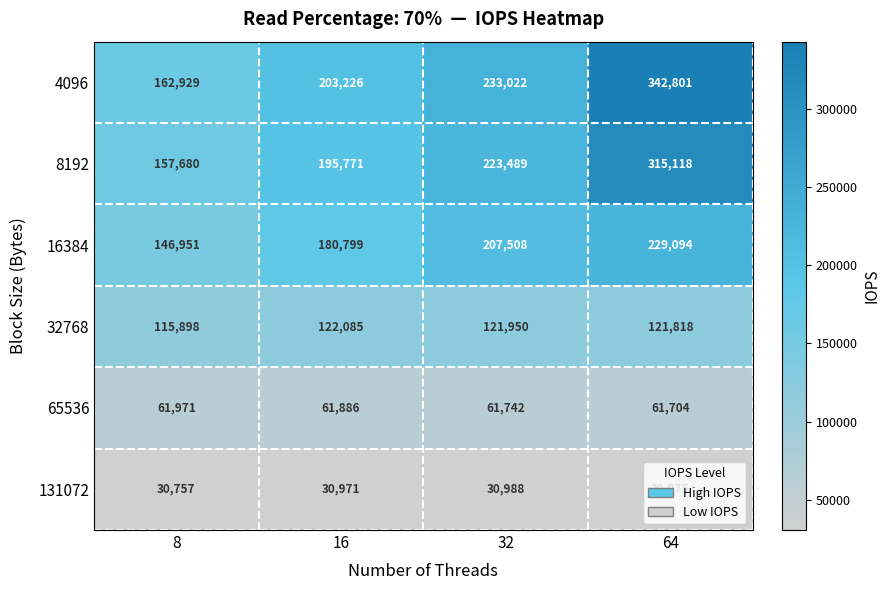

Count the 16384 values in the range 180799 to 229094.

3